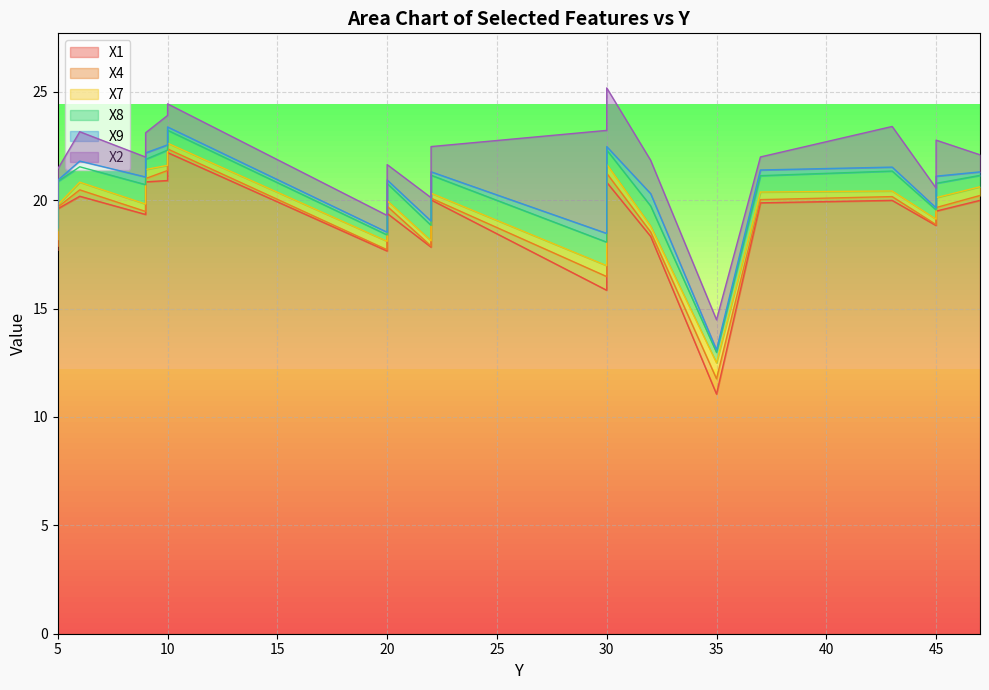

The value of X1 at 35 is 11.1. True or false?

True